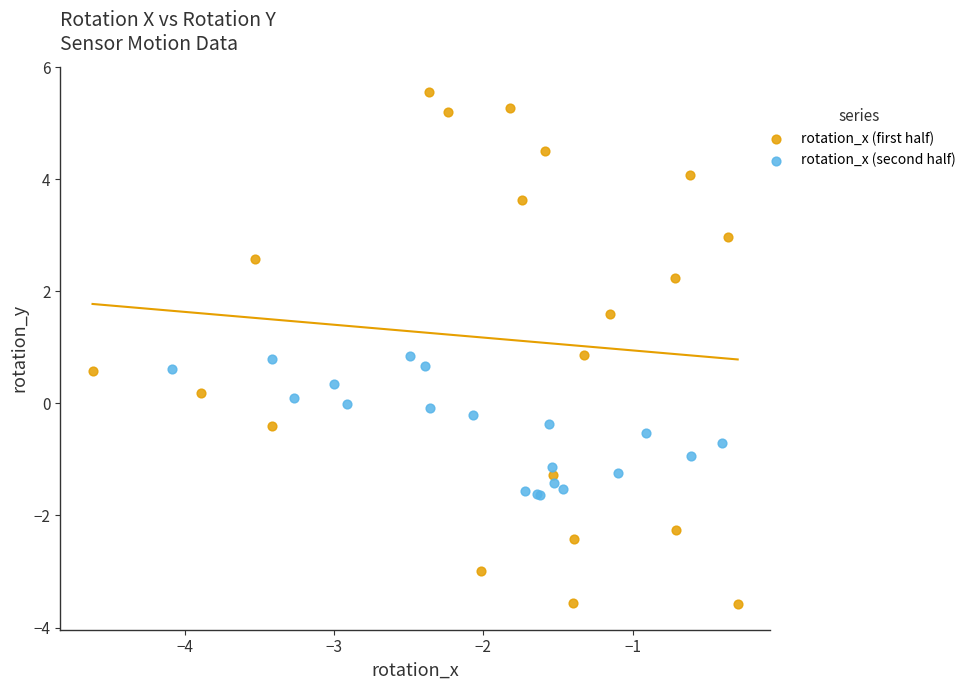

Which series has the widest spread of Y values?

rotation_x (first half)